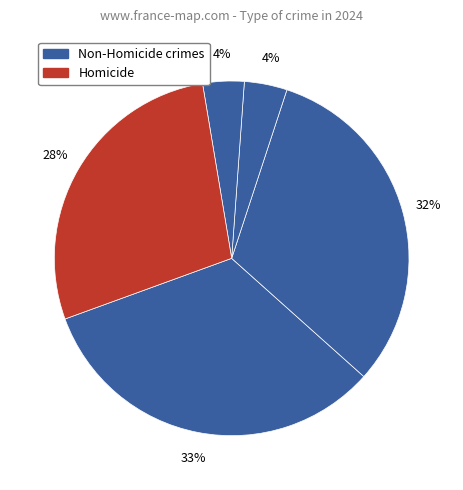

To the nearest percent, what is the average slice percentage?

20%